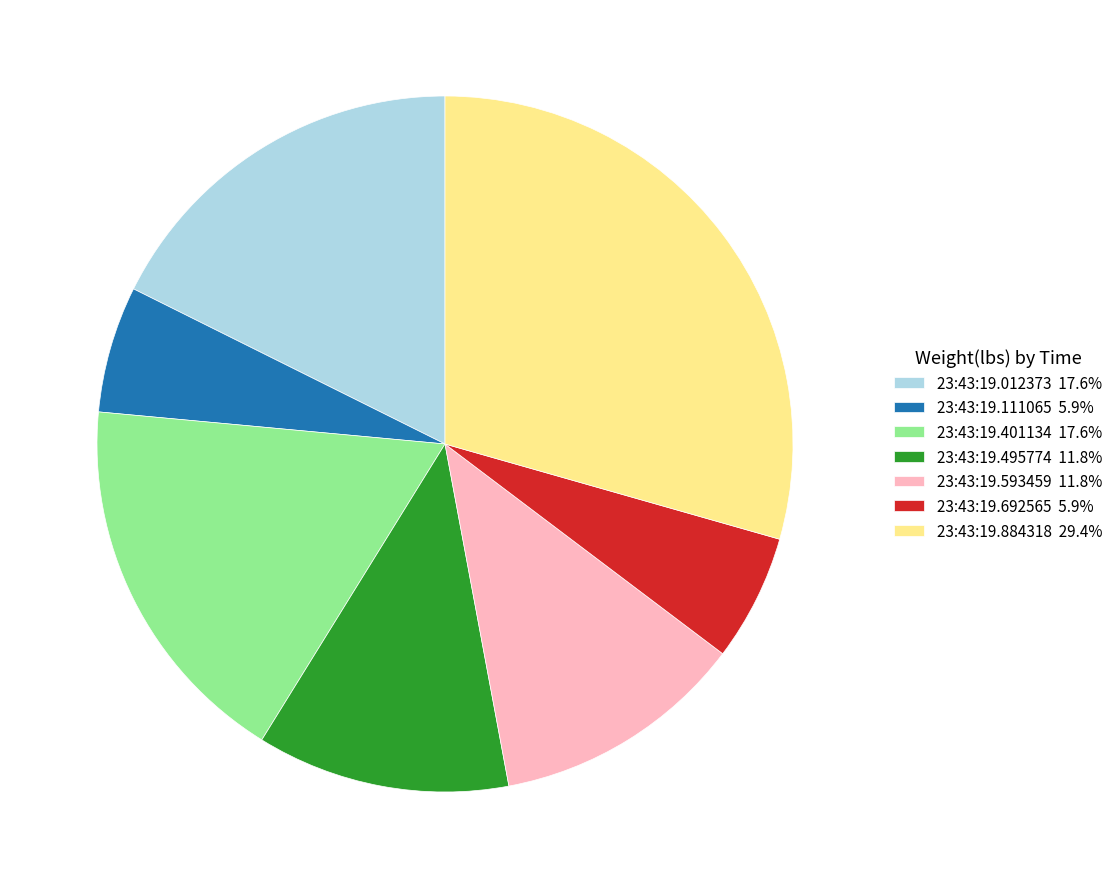

Is there any slice that represents more than half of the pie?

No